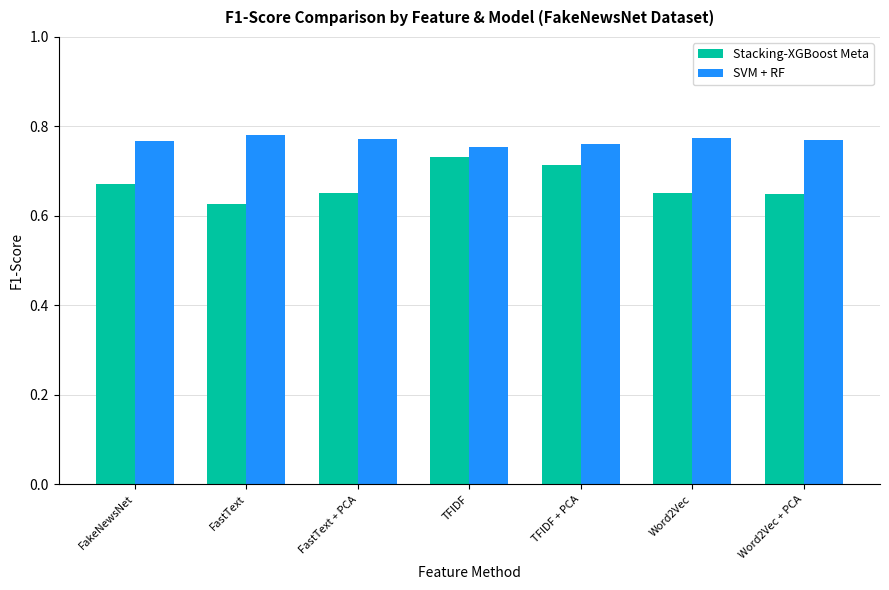

What is the label of the 6th bar from the left?

Word2Vec